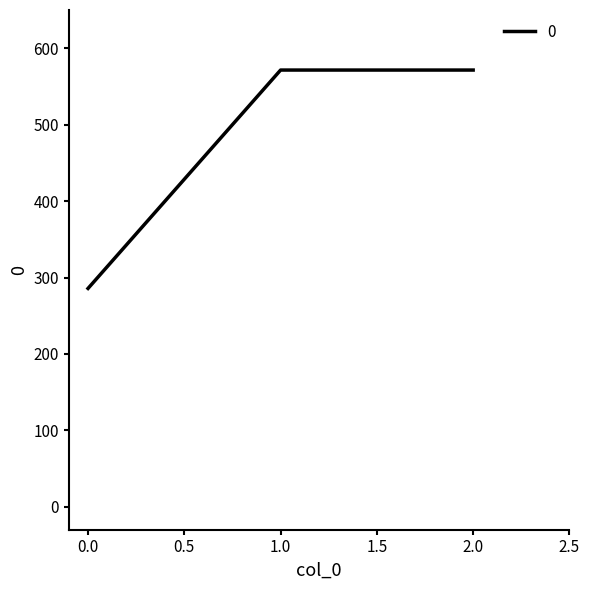

What is the minimum value shown in the chart?

285.7